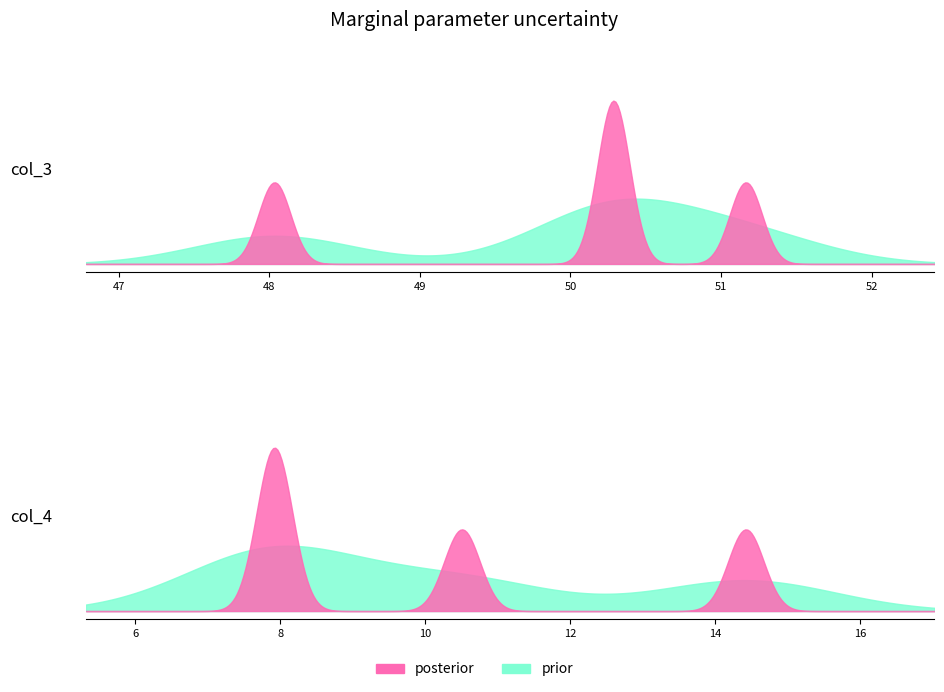

True or false: col_4 has a value of 22.4 at südwestlich der Ortslage.

False